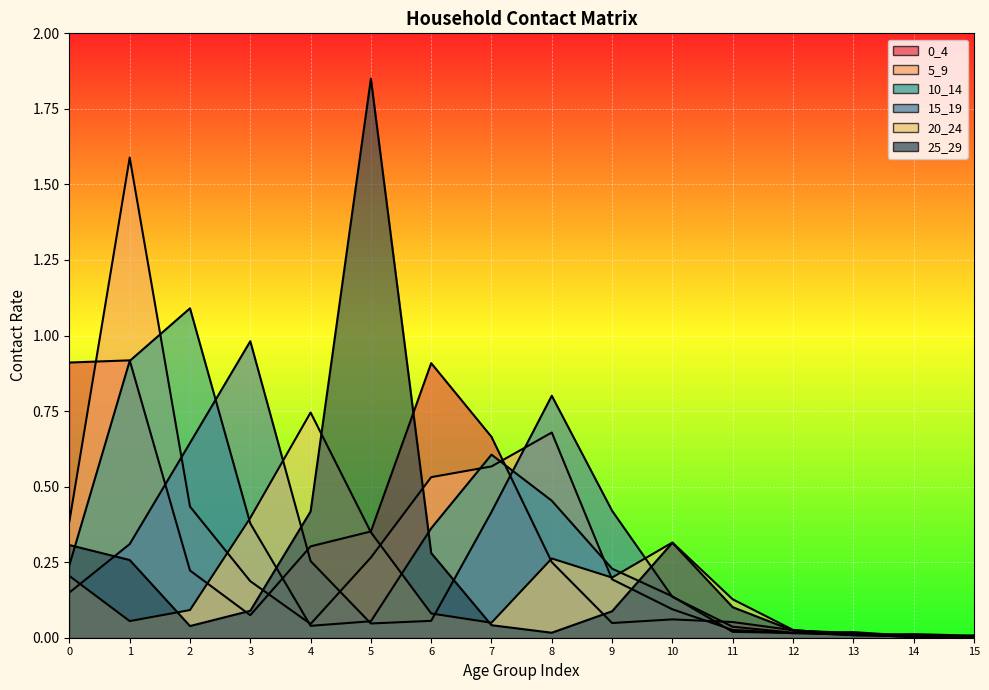

Reading left to right, extract all data points from this chart.

0_4: 0.9	0.9	0.2	0.1	0.3	0.4	0.9	0.7	0.3	0.0	0.1	0.1	0.0	0.0	0.0	0.0
5_9: 0.4	1.6	0.4	0.2	0.0	0.3	0.5	0.6	0.7	0.2	0.1	0.0	0.0	0.0	0.0	0.0
10_14: 0.2	0.9	1.1	0.4	0.0	0.1	0.4	0.6	0.5	0.2	0.1	0.0	0.0	0.0	0.0	0.0
15_19: 0.1	0.3	0.6	1.0	0.3	0.0	0.1	0.4	0.8	0.4	0.1	0.0	0.0	0.0	0.0	0.0
20_24: 0.2	0.1	0.1	0.4	0.7	0.3	0.1	0.0	0.3	0.2	0.3	0.1	0.0	0.0	0.0	0.0
25_29: 0.3	0.3	0.0	0.1	0.4	1.9	0.3	0.0	0.0	0.1	0.3	0.1	0.0	0.0	0.0	0.0